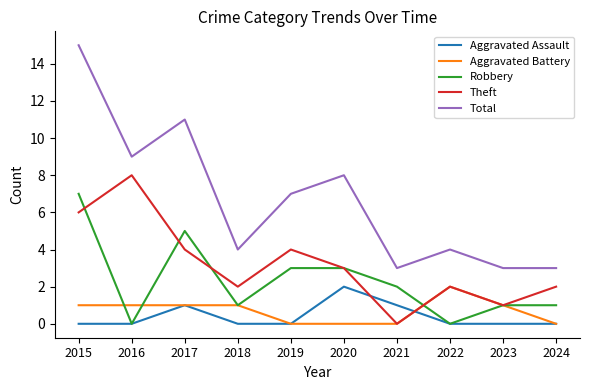

What is the spread (max minus min) of values at 2017?

10